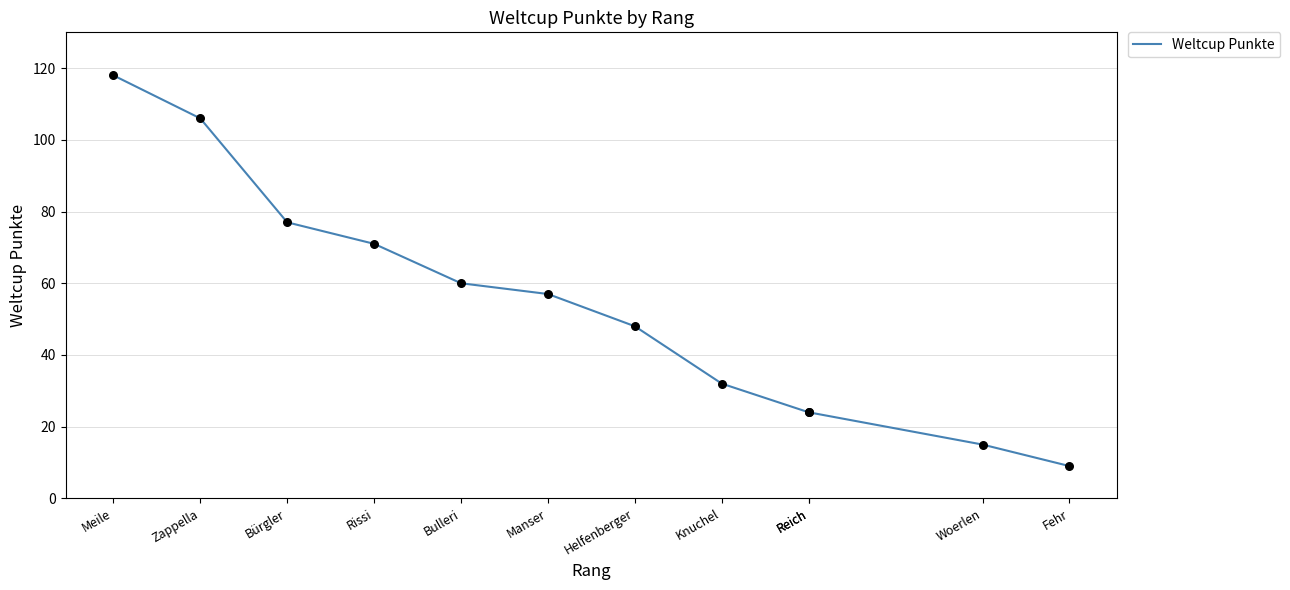

Which has a higher value, Rissi or Reich?

Rissi